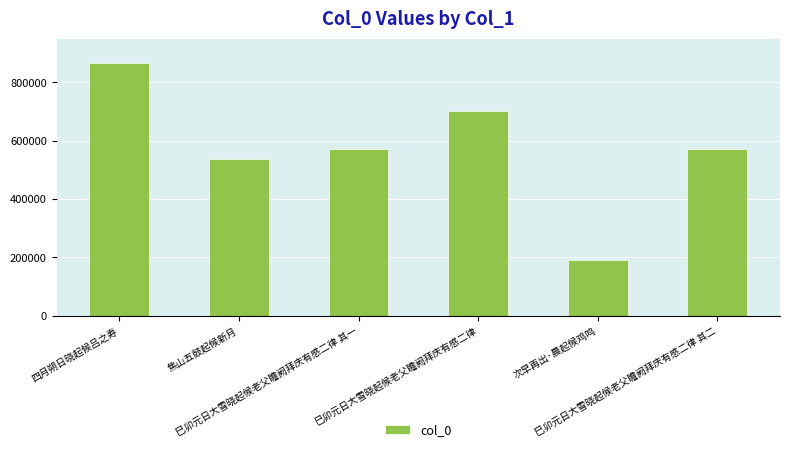

At which label does the data first exceed 571140?

四月朔日晓起候吕之寿